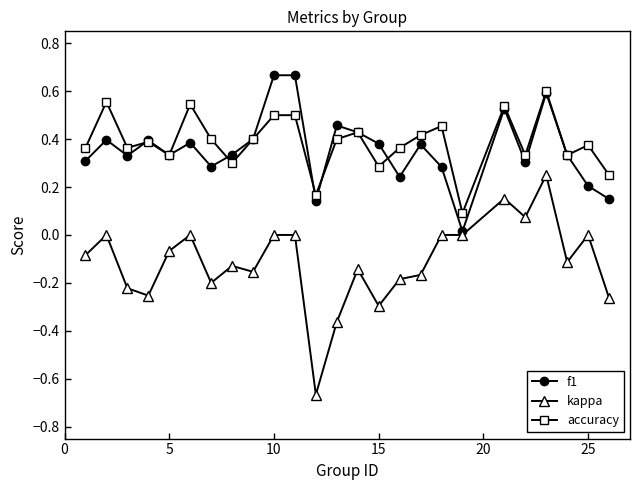

True or false: accuracy has more than 0 interior local peaks.

True